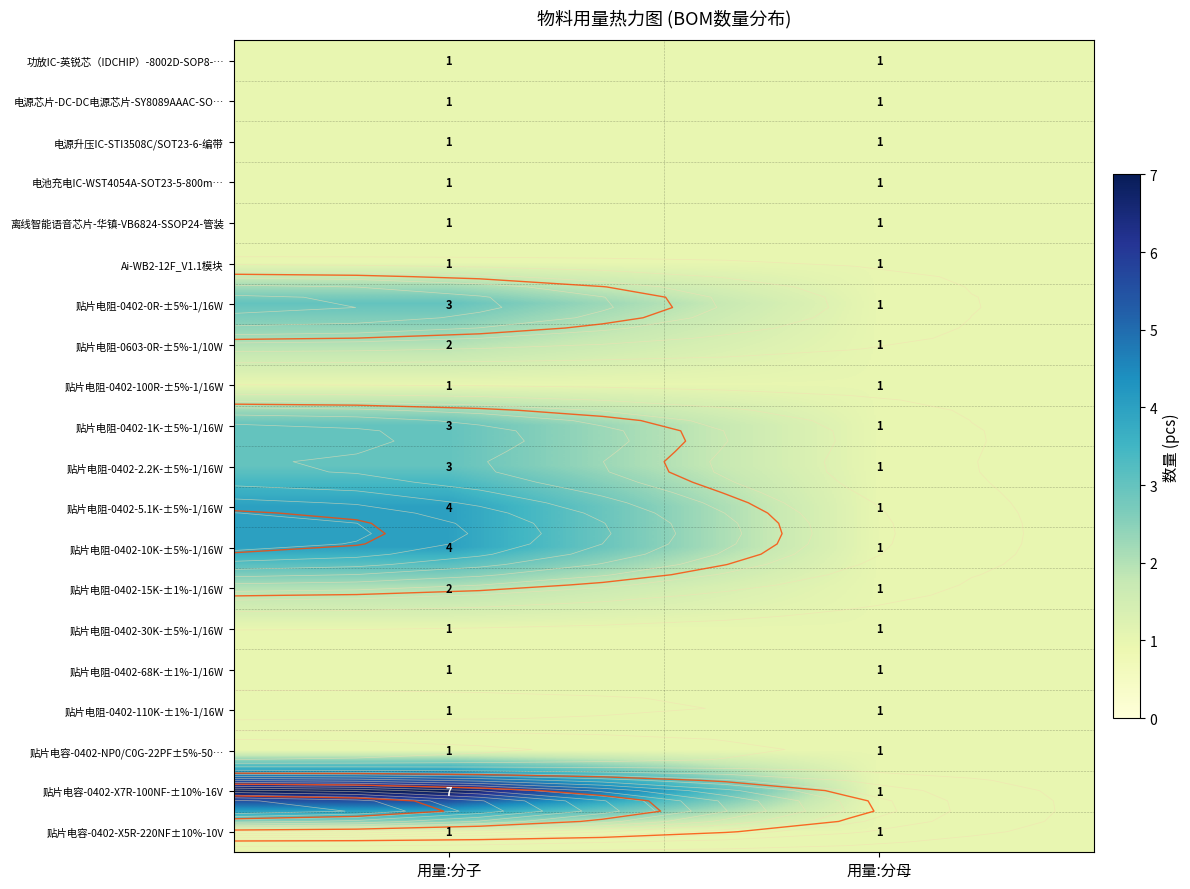

Which label corresponds to the smallest value in the chart?

用量:分子